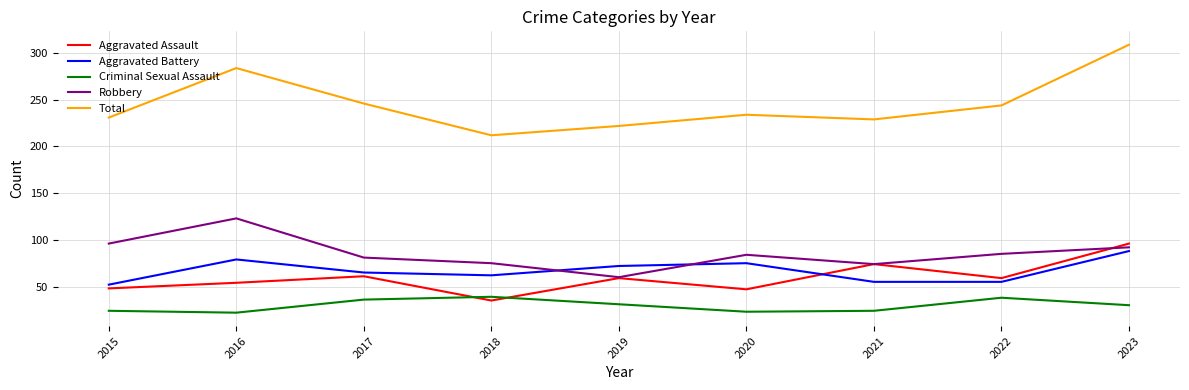

What is the average value of the Aggravated Assault series?

59